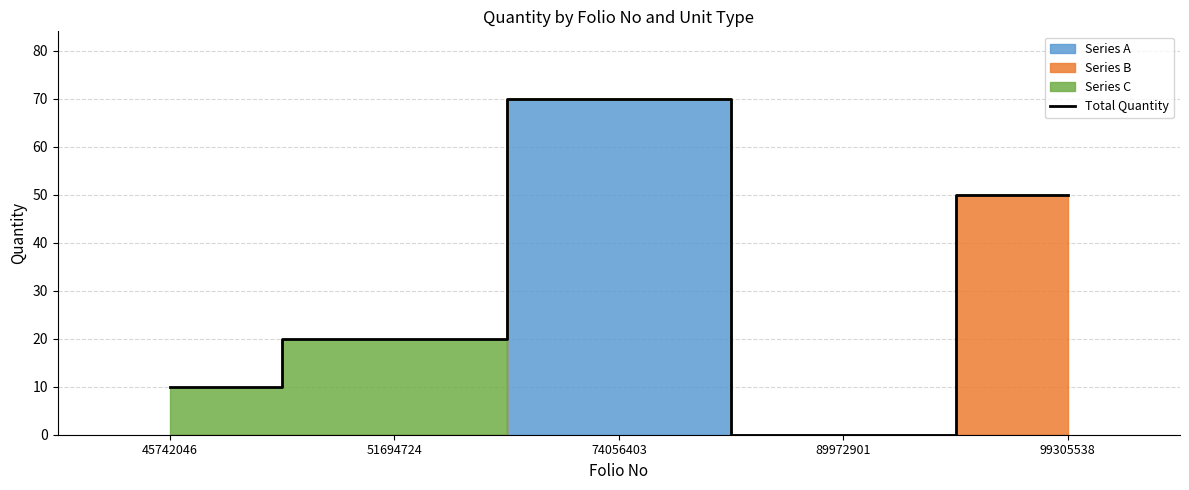

What is the change in value from 45742046 to 51694724?

+10